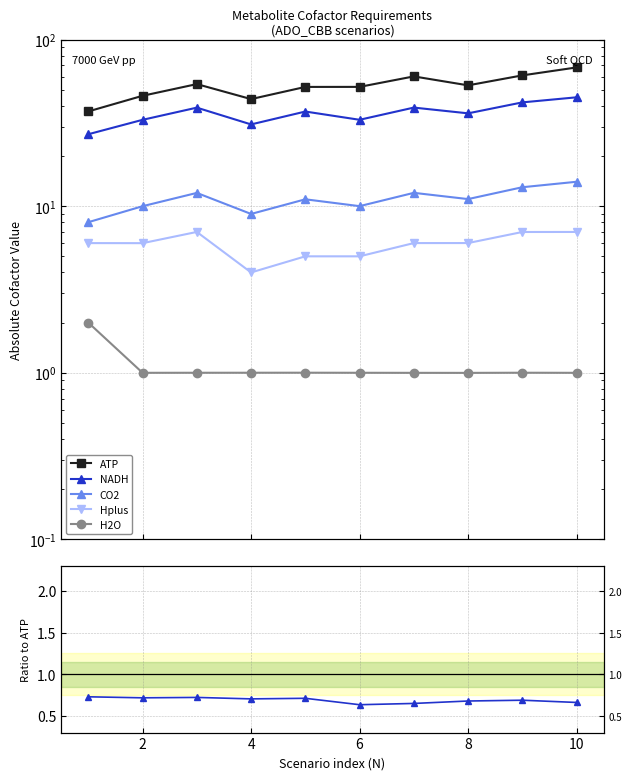

Is the value of NADH at 8 greater than the value of ATP at 8?

No